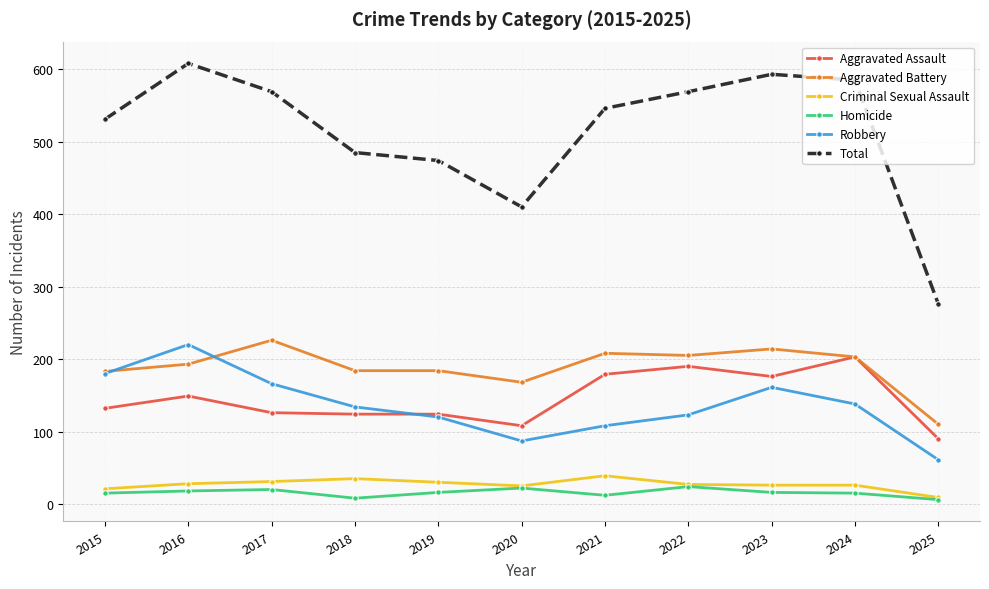

The Criminal Sexual Assault series shows 26 at 2023. True or false?

True